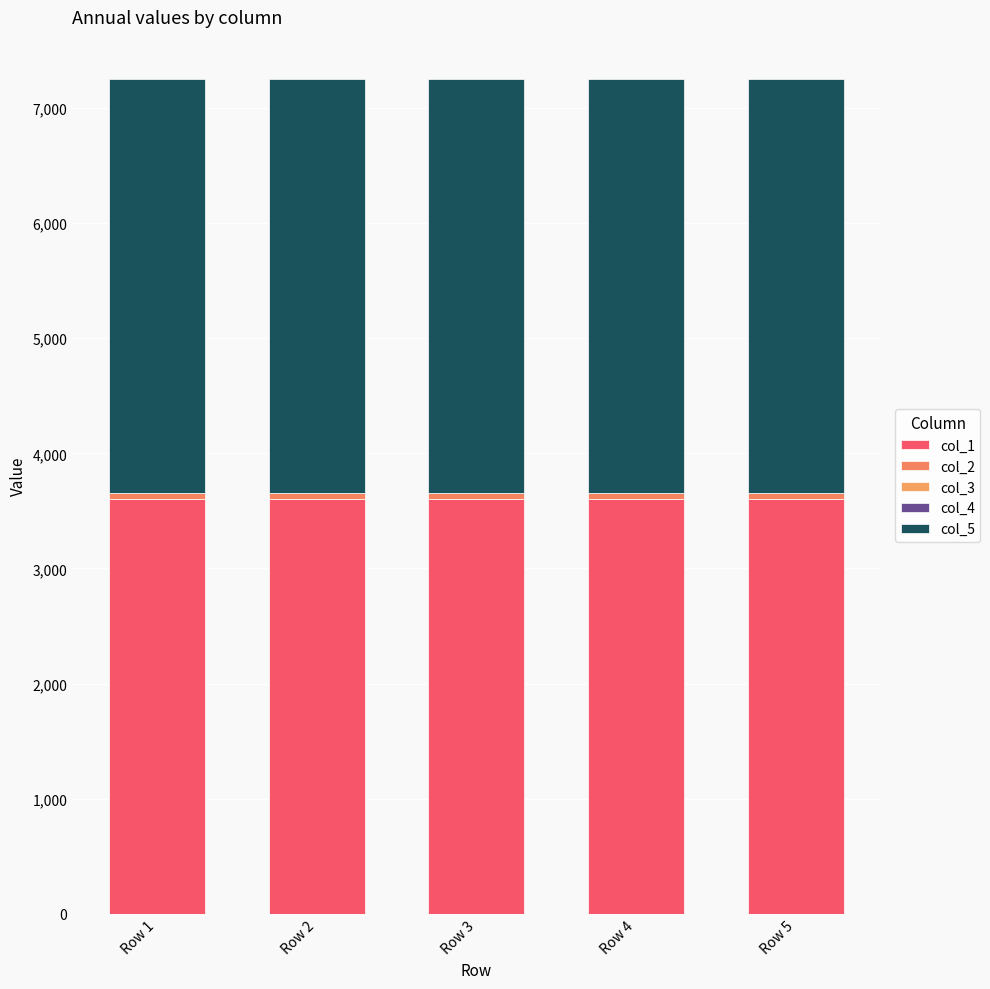

Between Row 1 and Row 3, which series saw the biggest shift?

col_1